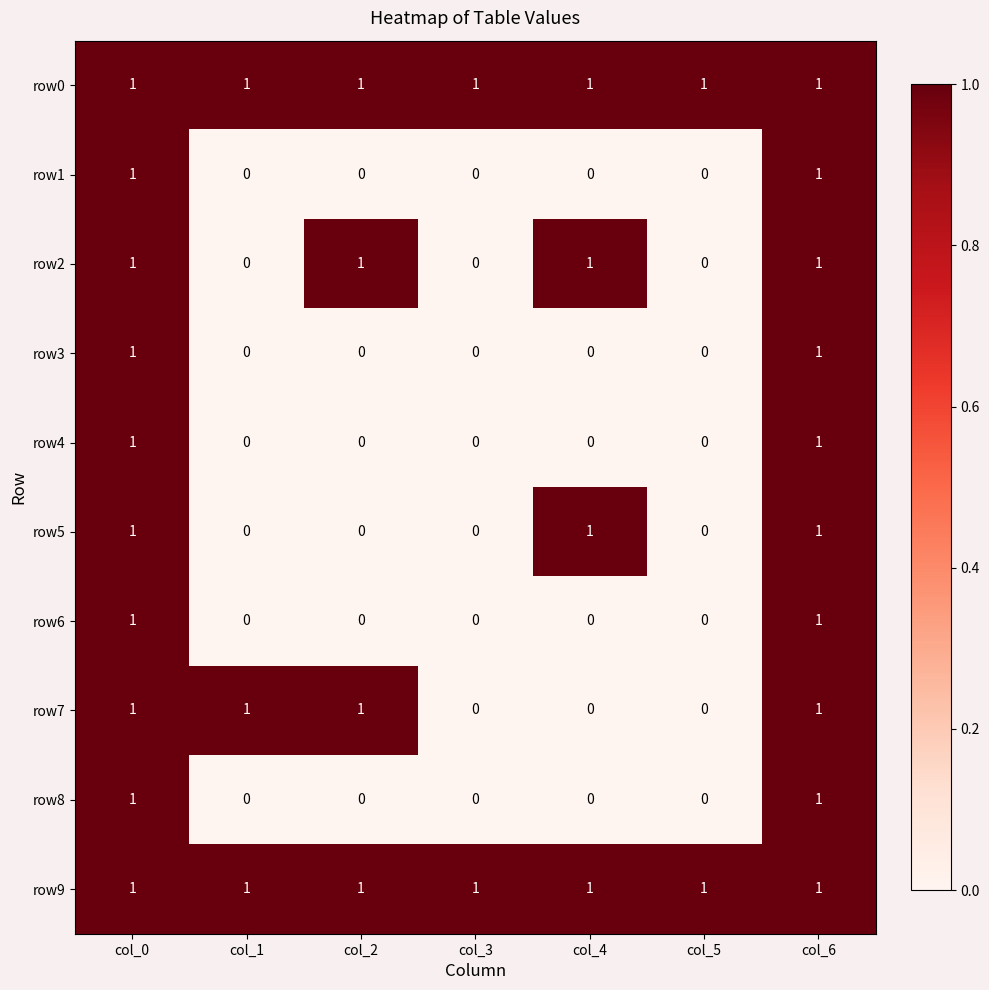

Count the row6 values in the range 0 to 1.

7